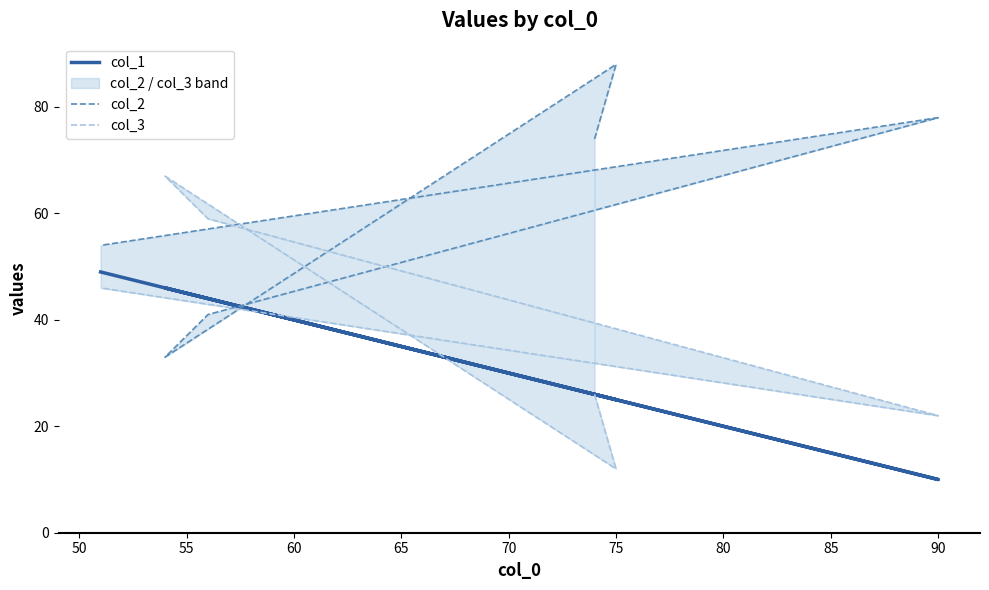

True or false: col_2 has a value of 19 at 55.

False